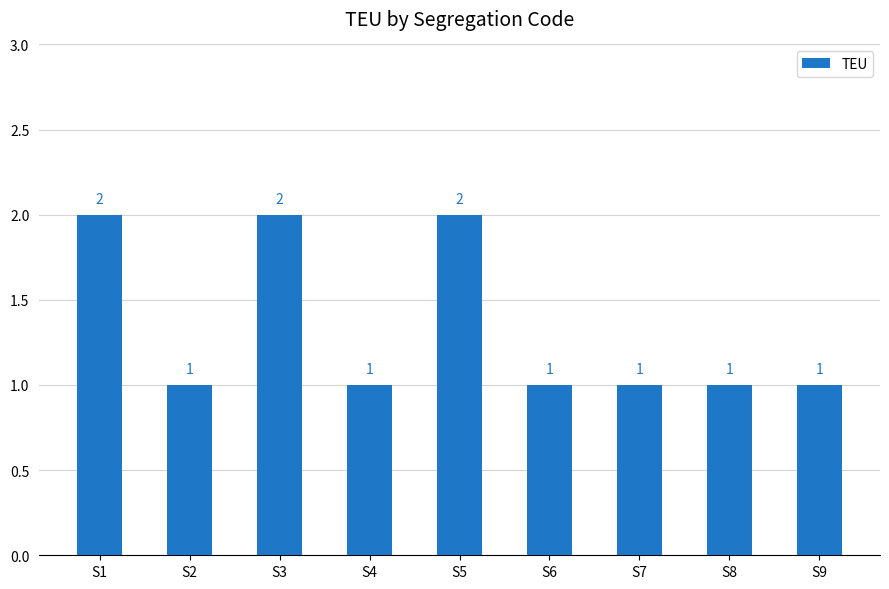

How many values exceed 1?

3